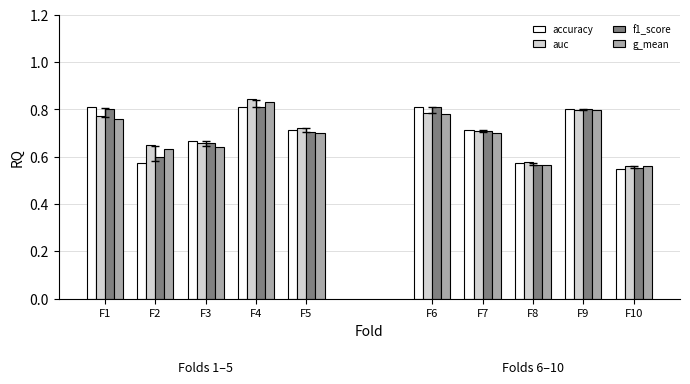

The value of auc at F4 is 0.2. True or false?

False